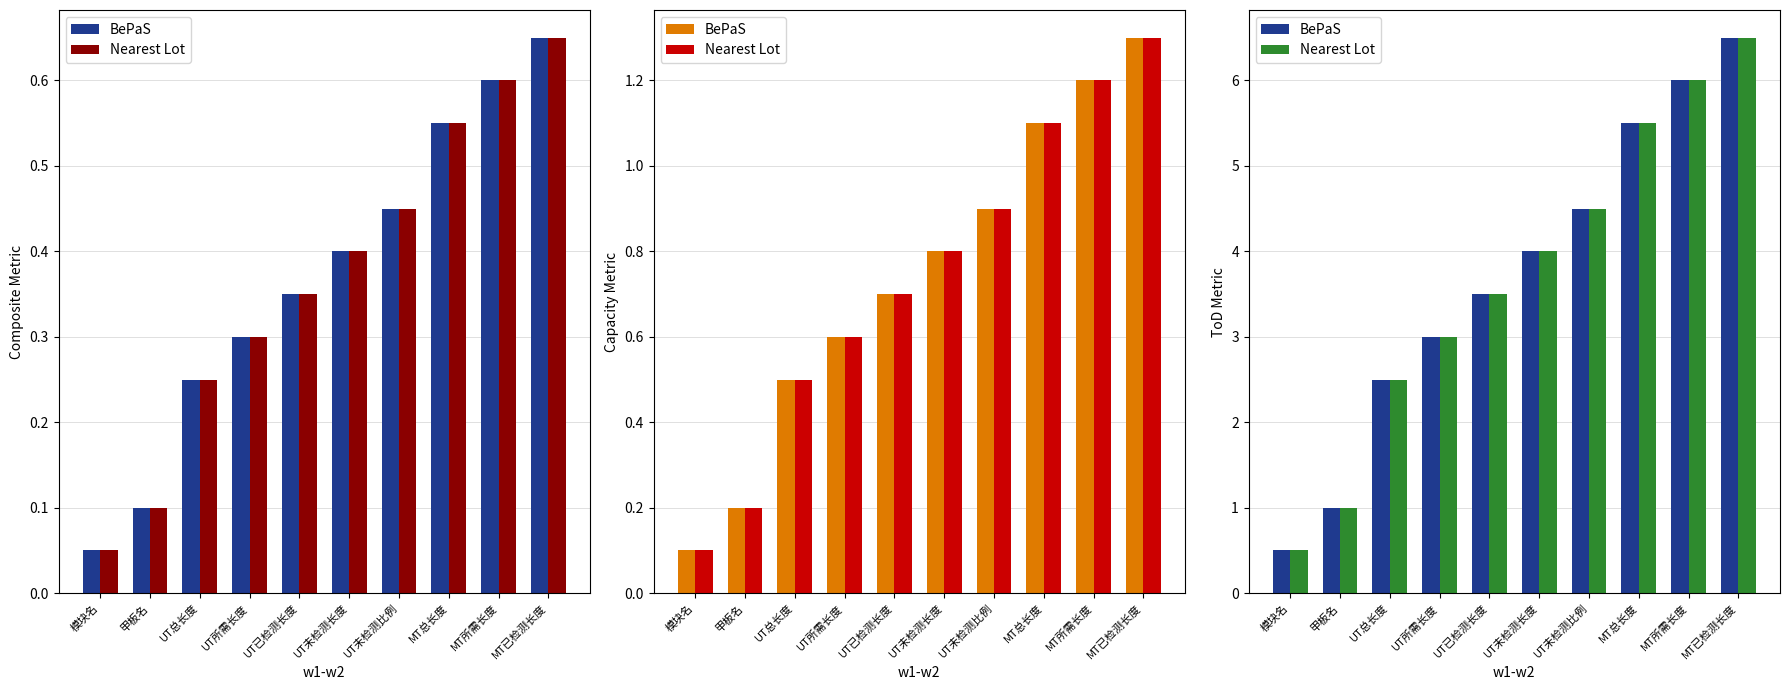

At which label does Nearest Lot reach its minimum?

模块名